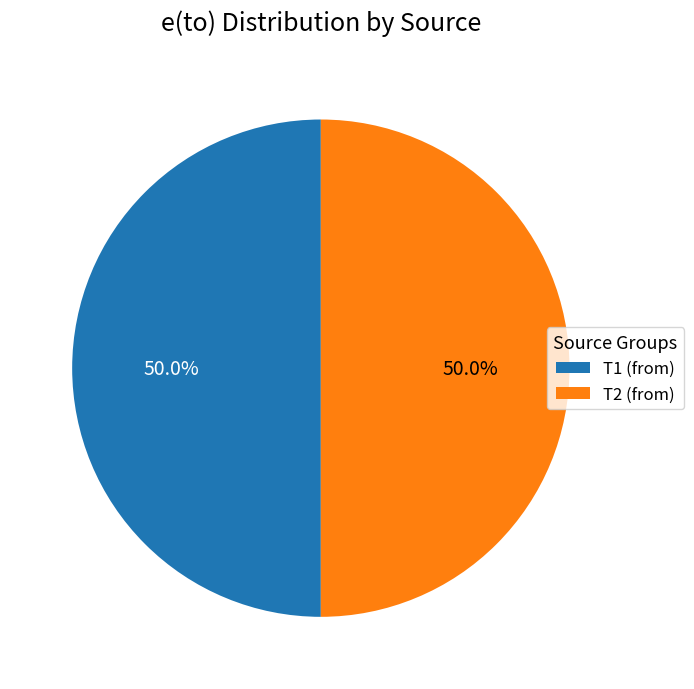

What percentage do T1 (from) and T2 (from) together represent?

100.0%